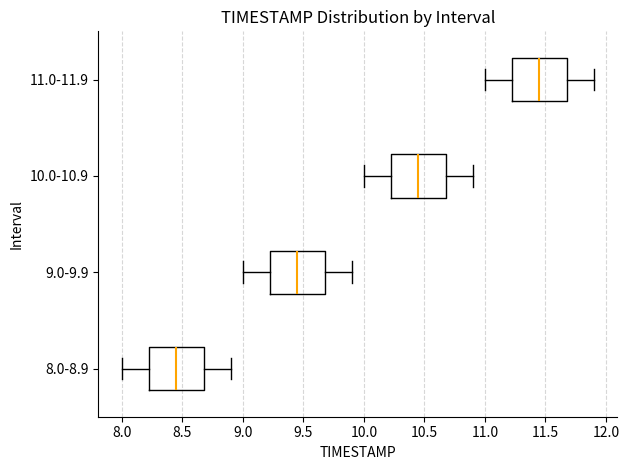

Reading bottom to top, transcribe this box plot: for each box, give where its median line is, the range the box spans, and where its two whiskers end, as read against the x-axis. The values are not printed on the chart, so give them approximately, as read against the axis.

8.0-8.9: median 8.45, box 8.25 to 8.70, whiskers 8.00 to 8.90
9.0-9.9: median 9.45, box 9.25 to 9.70, whiskers 9.00 to 9.90
10.0-10.9: median 10.45, box 10.25 to 10.70, whiskers 10.00 to 10.90
11.0-11.9: median 11.45, box 11.25 to 11.70, whiskers 11.00 to 11.90